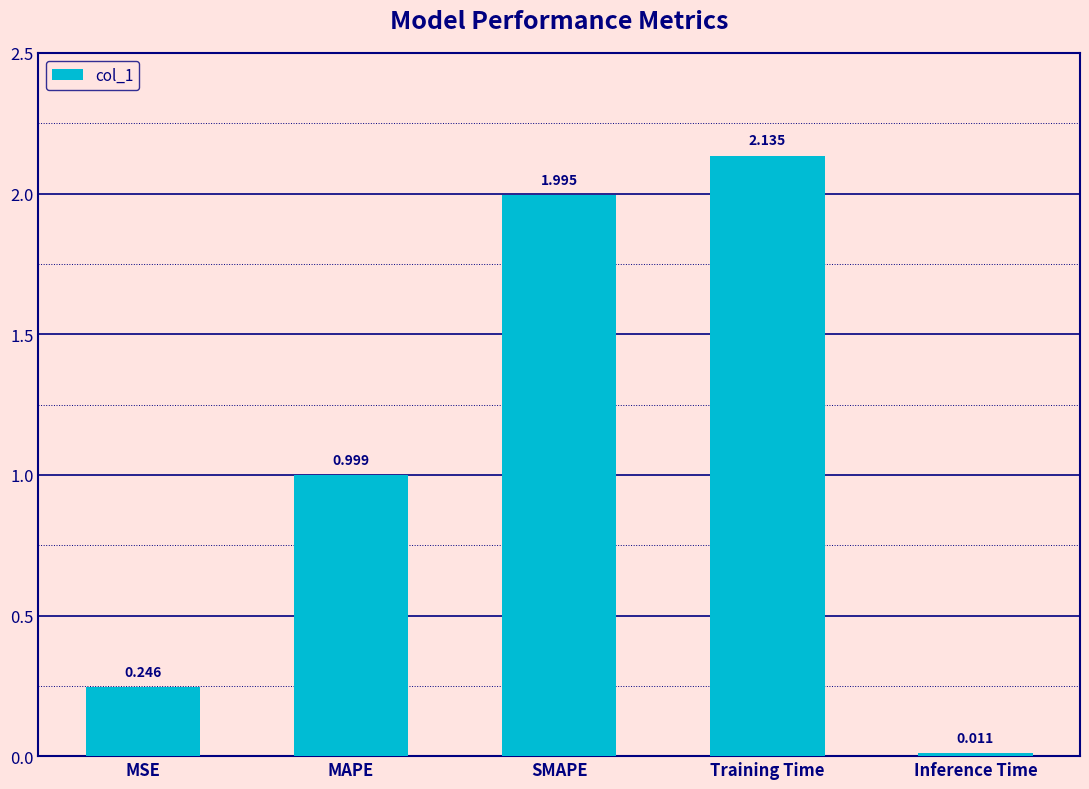

Between MAPE and Inference Time, which is larger?

MAPE